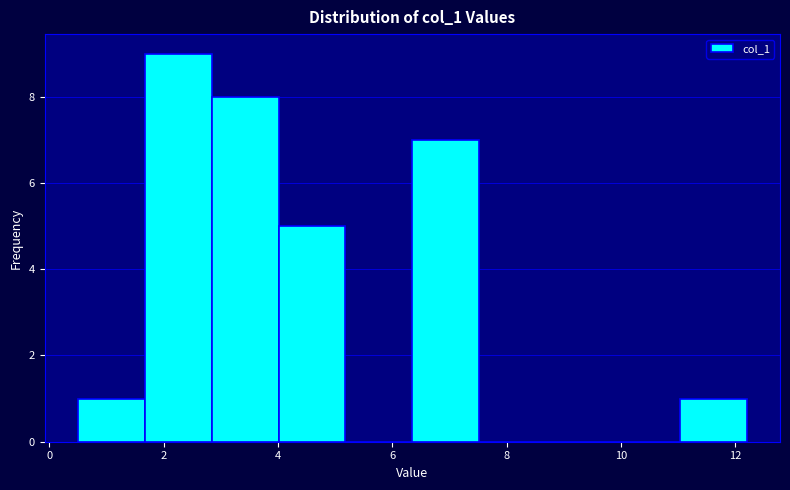

Reading left to right, list every bar in this chart as the range it spans on the x-axis followed by its height. Neither the bar edges nor the heights are printed on the chart, so give them approximately, as read against the axes.

0.6 to 1.6: 1
1.6 to 2.8: 9
2.8 to 4.0: 8
4.0 to 5.2: 5
5.2 to 6.4: 0
6.4 to 7.6: 7
7.6 to 8.6: 0
8.6 to 9.8: 0
9.8 to 11.0: 0
11.0 to 12.2: 1